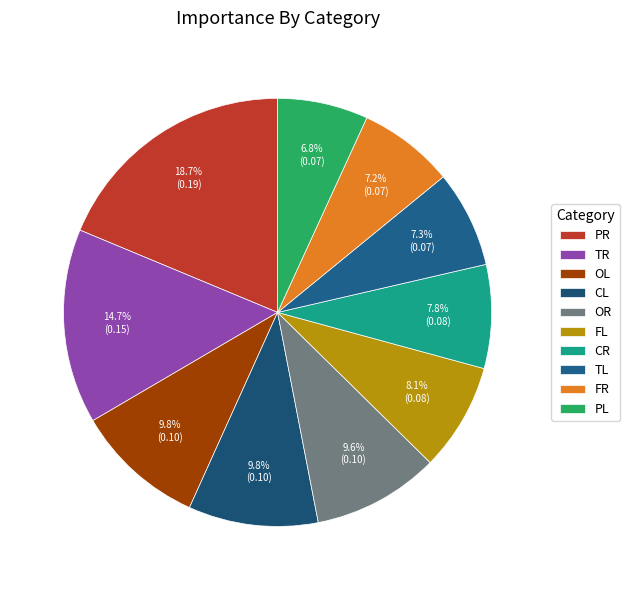

Combined, what portion of the pie is TL and FR?

14.6%